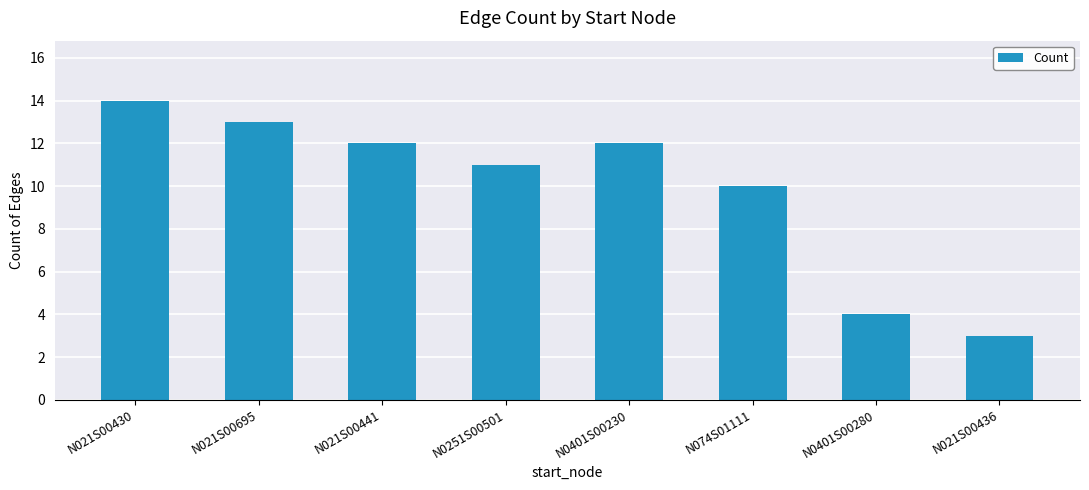

Which category has the lowest value across all series?

N021S00436